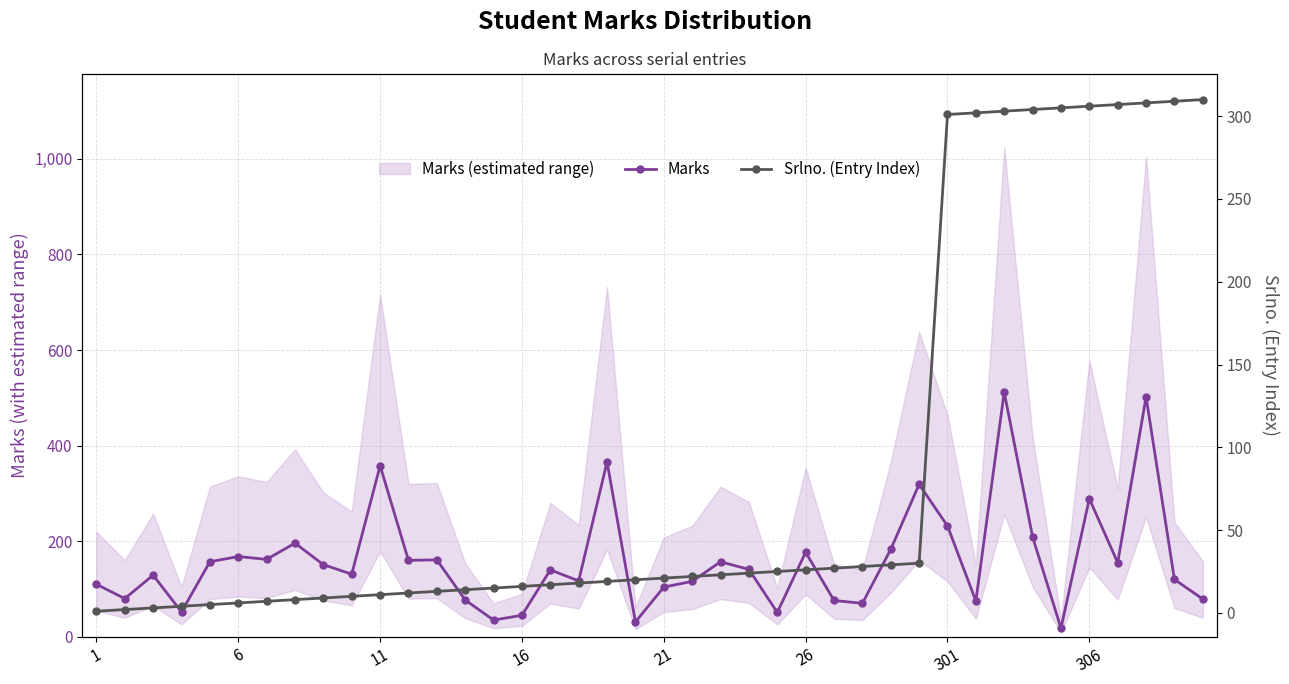

What is the highest value of the Marks series?

512